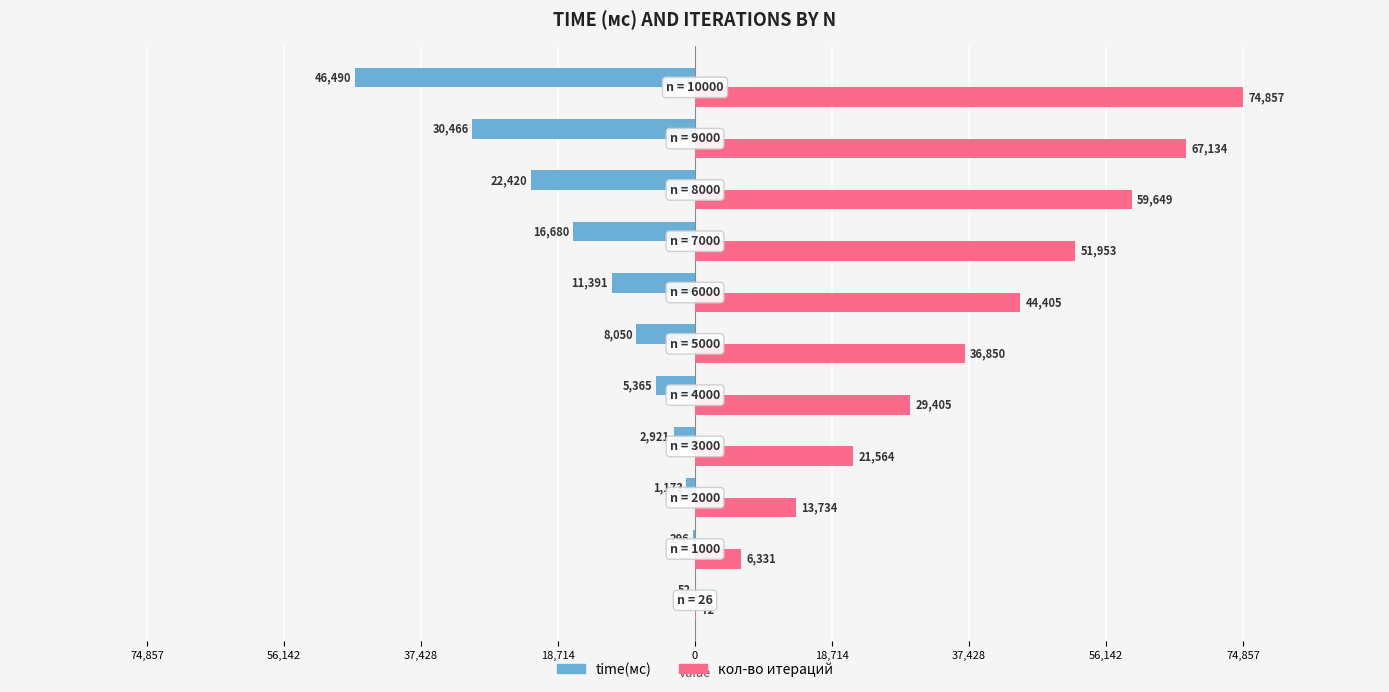

Which series has the largest range (max minus min)?

кол-во итераций